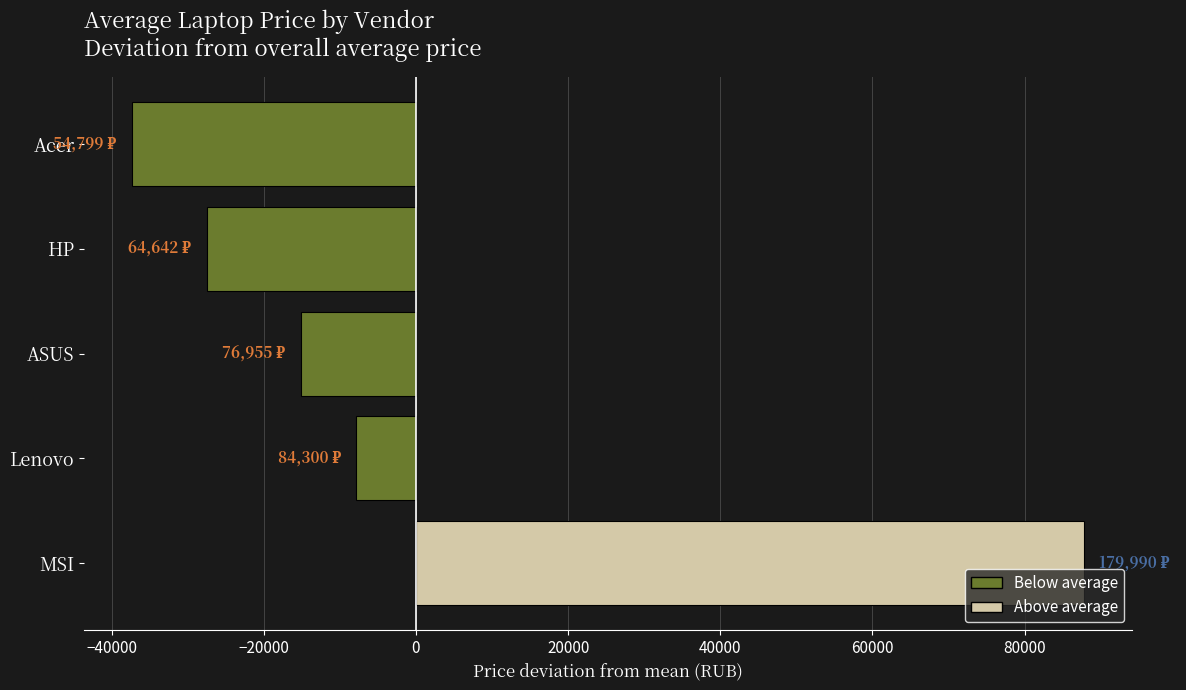

How many data points are less than -15182?

2